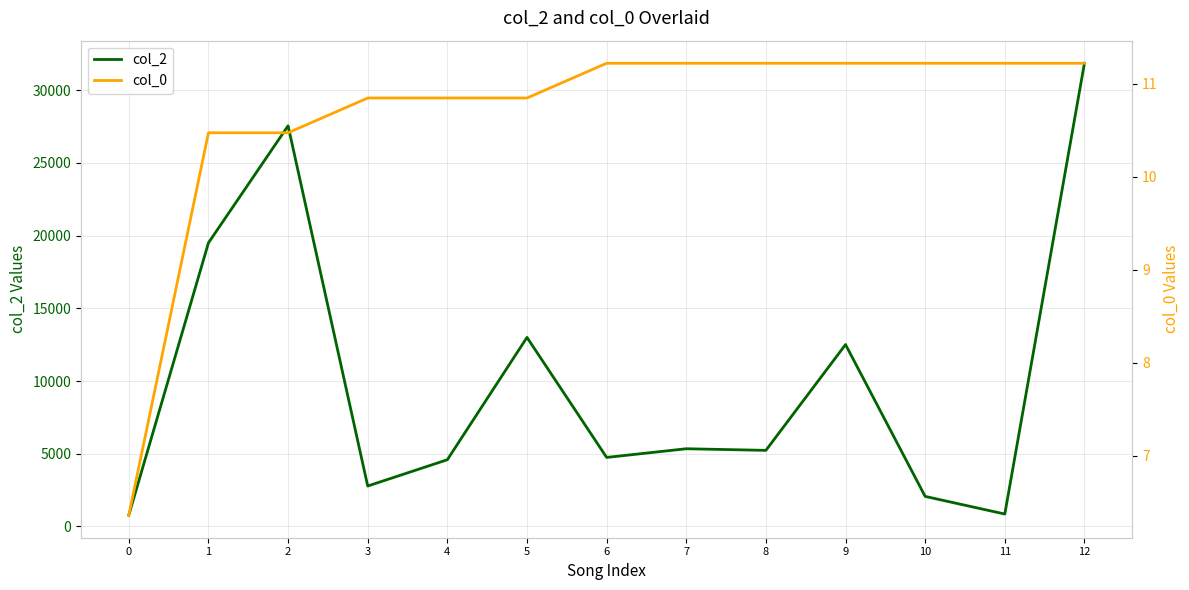

Which has a higher value, 11 or 1?

1